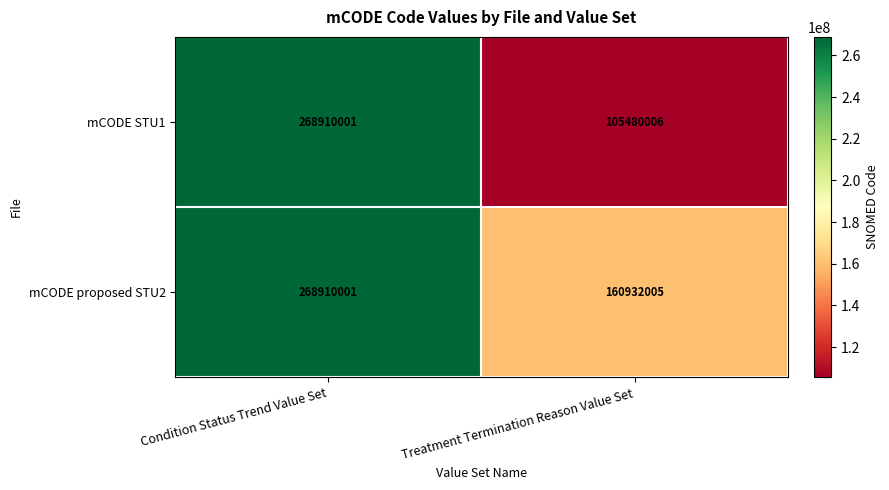

Is the value of mCODE STU1 at Treatment Termination Reason Value Set greater than the value of mCODE proposed STU2 at Treatment Termination Reason Value Set?

No